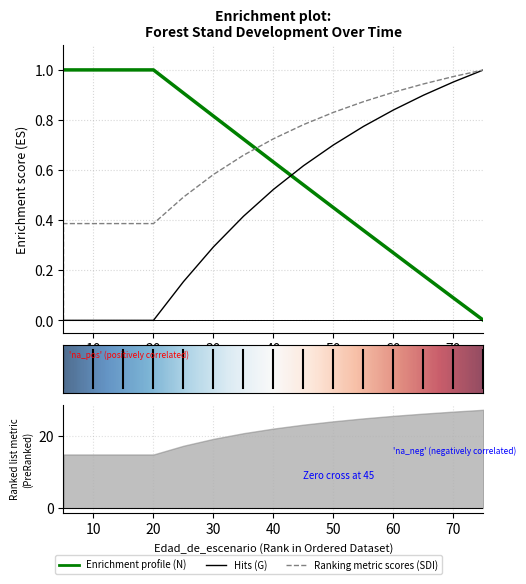

What is the spread (max minus min) of values at 5?

1.0